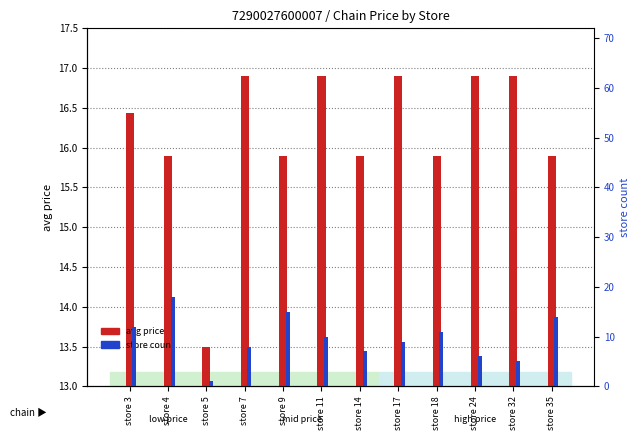

What are all the series names shown in the legend?

avg price, store count